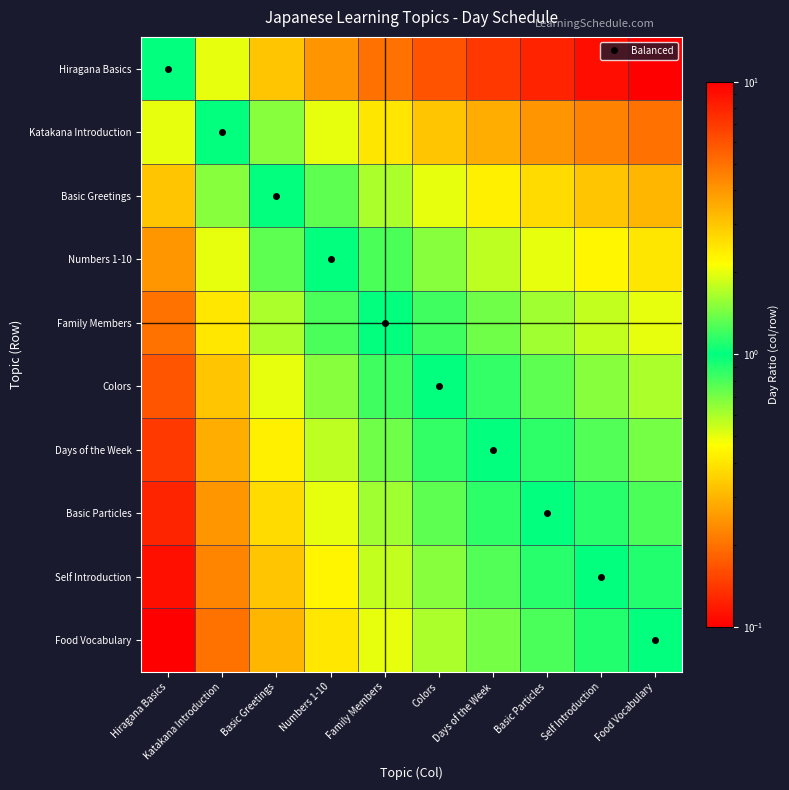

Which label corresponds to the largest value in the chart?

Food Vocabulary